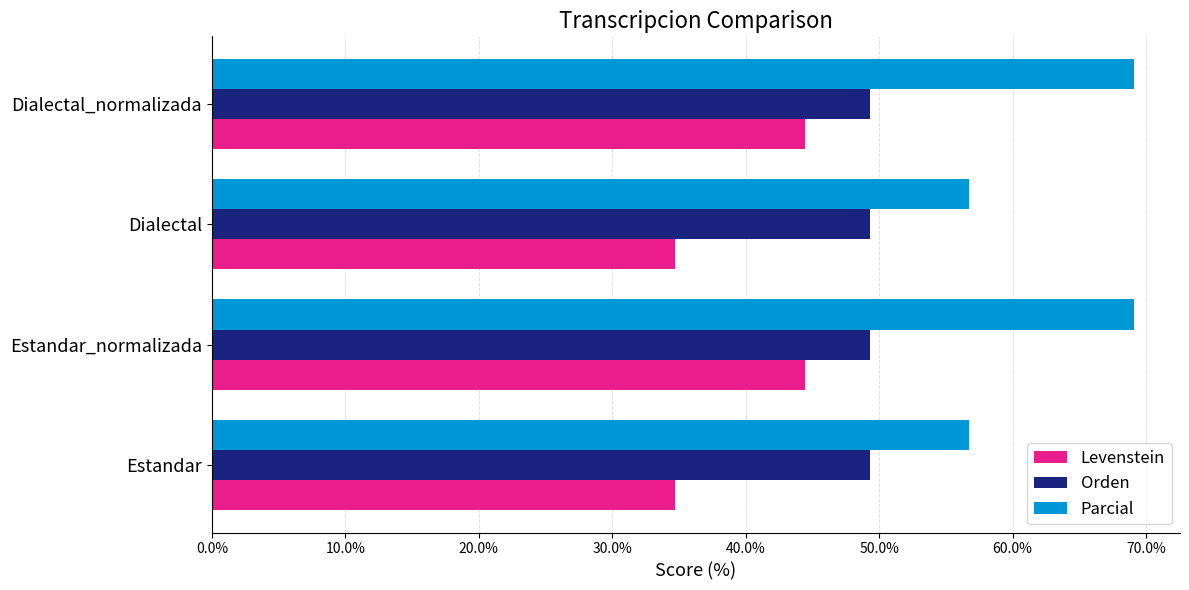

What is the minimum value shown in the chart?

34.7